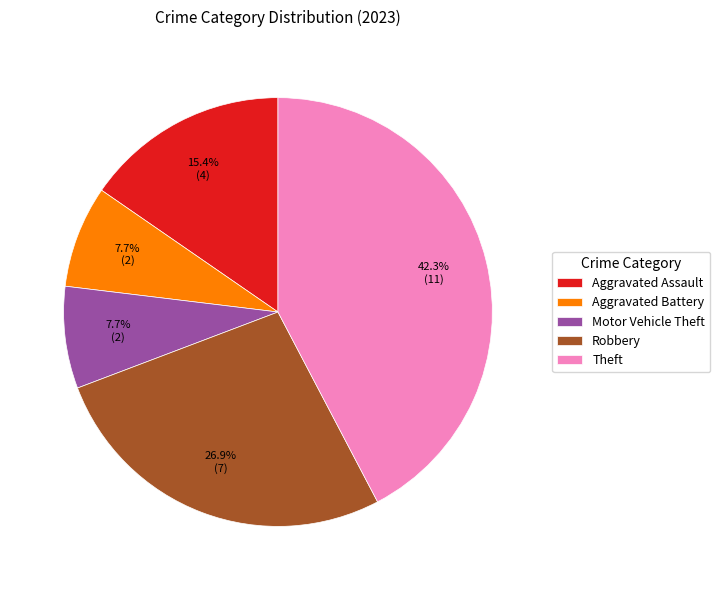

How many segments does this pie chart have?

5